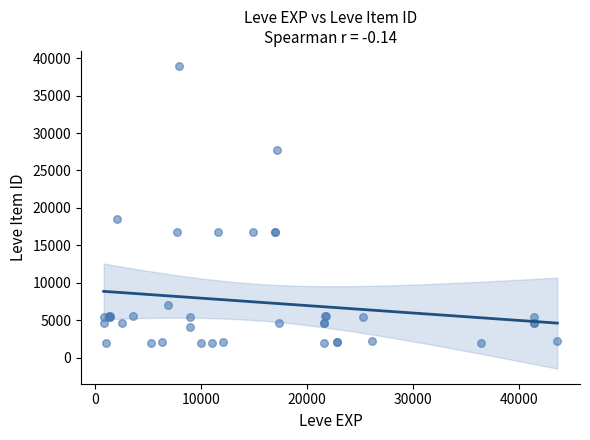

What Y value in the scatter plot is closest to 20457?

18511